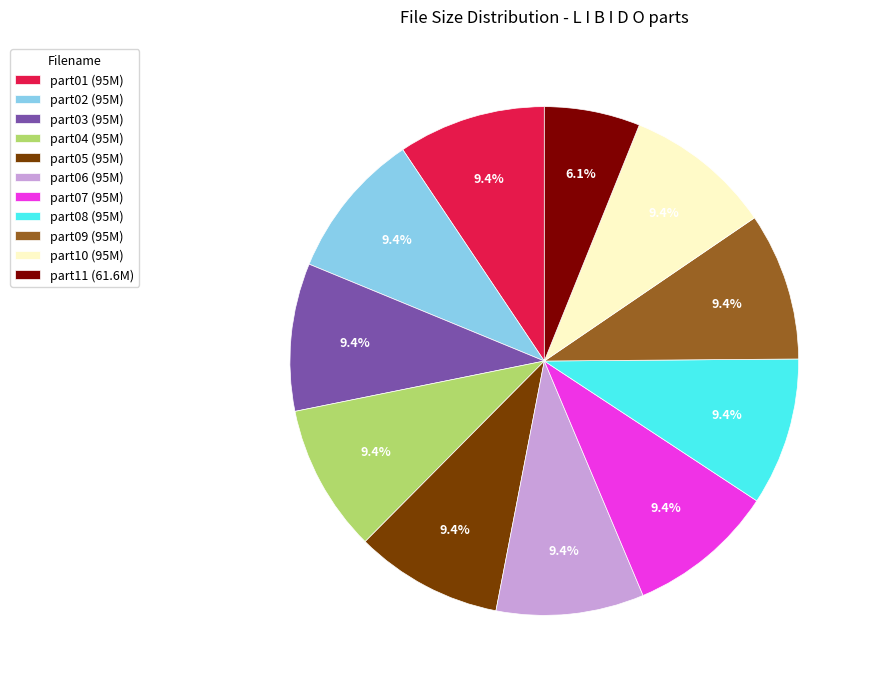

Is part10 (95M) the majority of the pie?

No